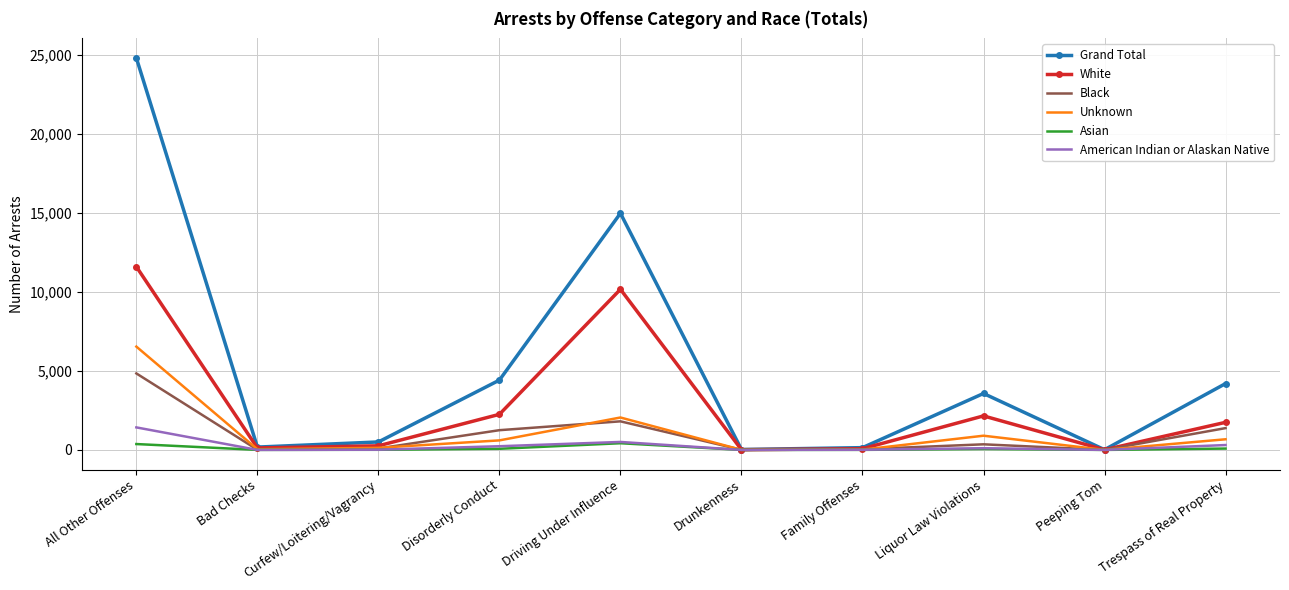

Is it true that Black equals 1249 at Disorderly Conduct?

True